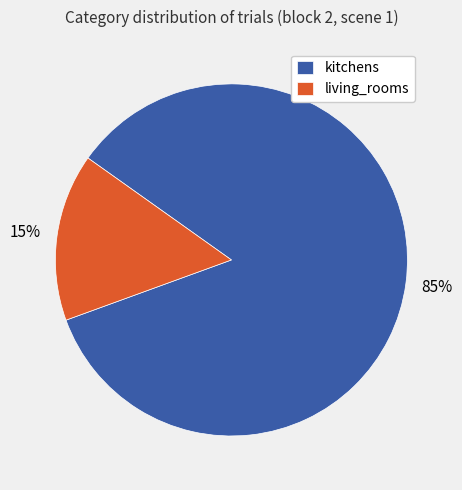

To the nearest percent, what portion does kitchens represent?

85%